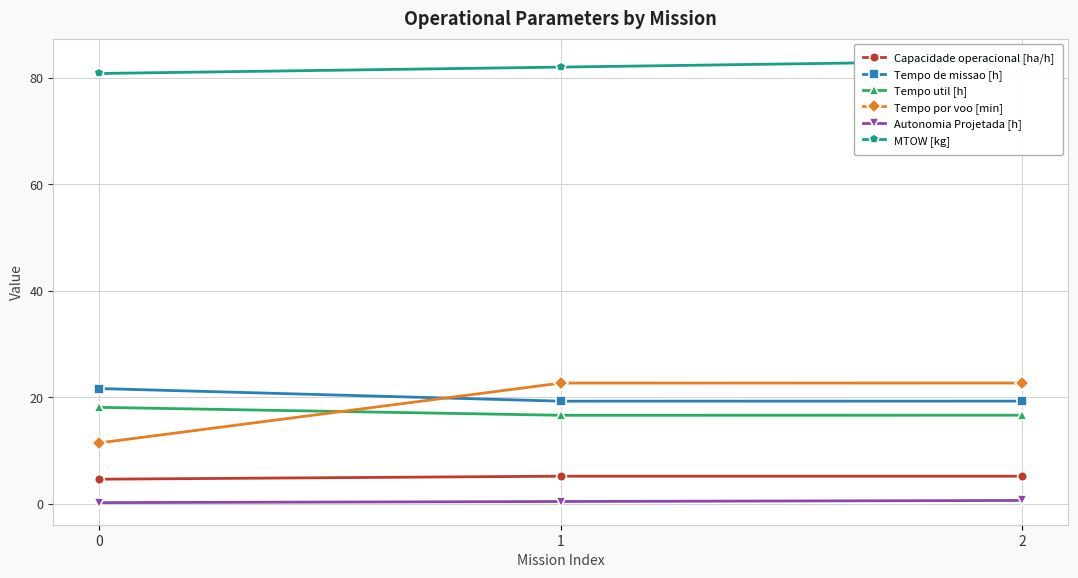

Count the number of categories in the chart.

3